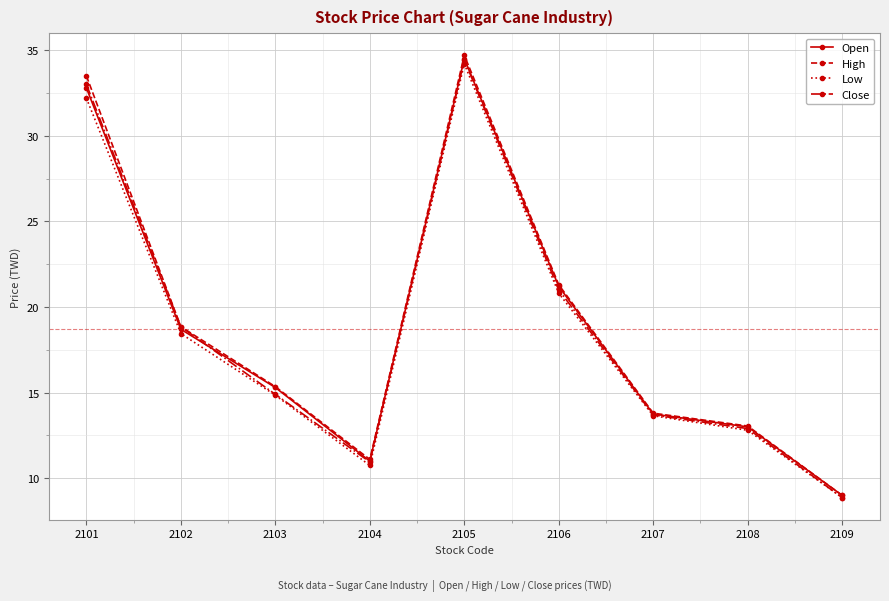

Which series changed the most between 2102 and 2103?

Close